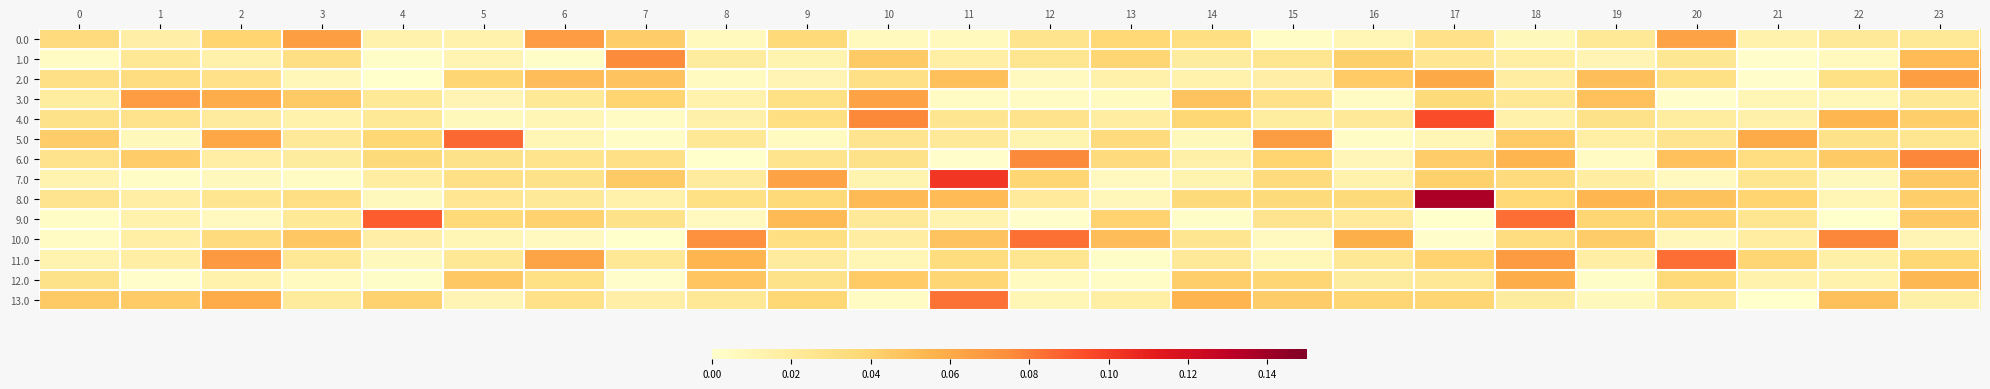

Between 11 and 12, which series saw the biggest shift?

6.0